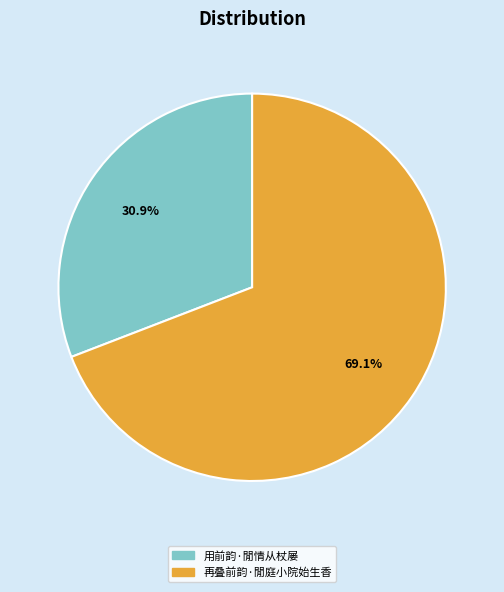

How much of the chart is everything except 用前韵·閒情从杖屡?

69.1%